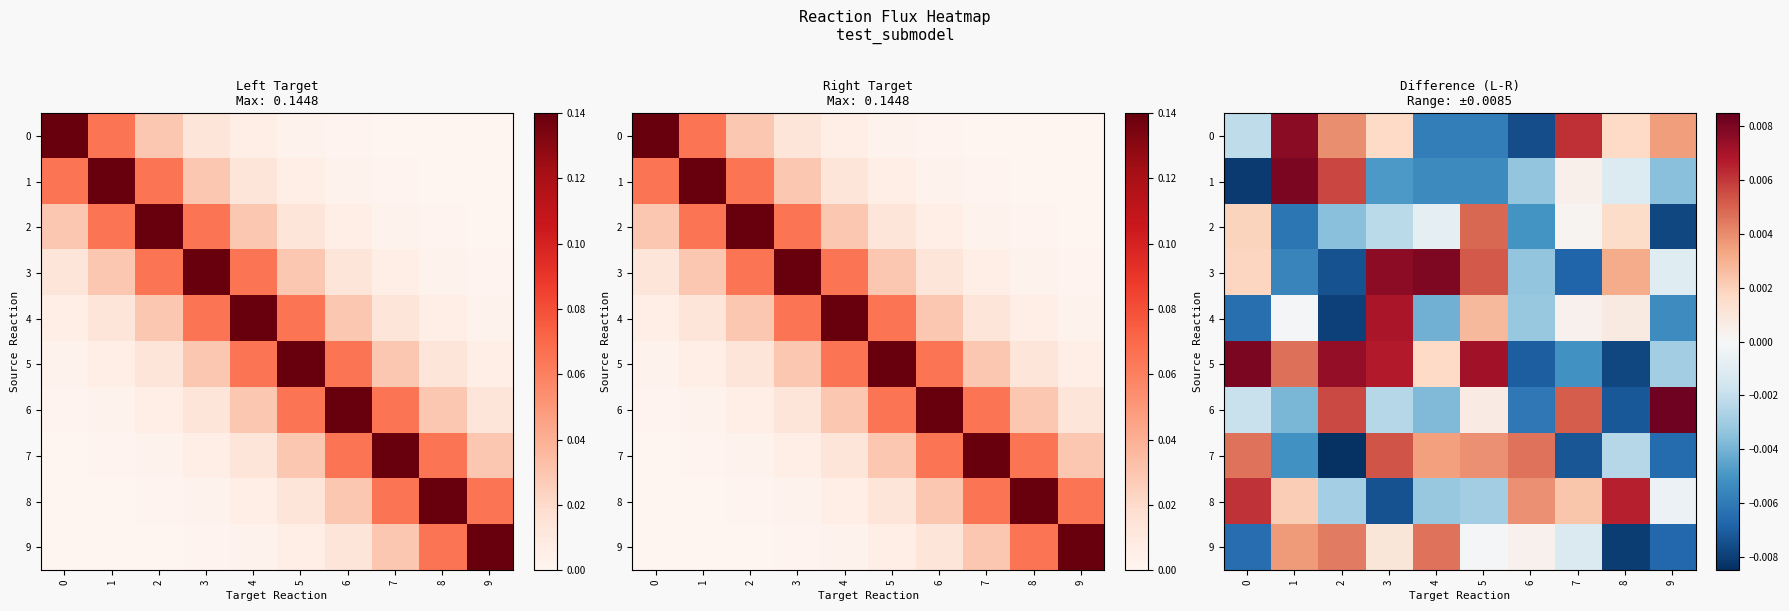

Which series changed the most between 2 and 8?

5